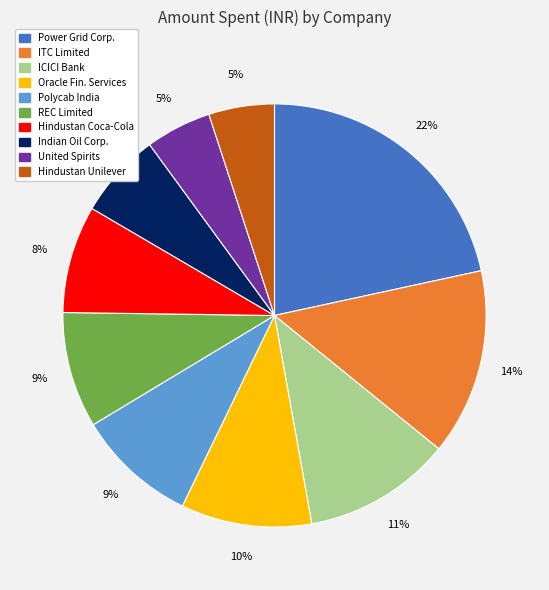

True or false: REC Limited accounts for 4% of the total.

False